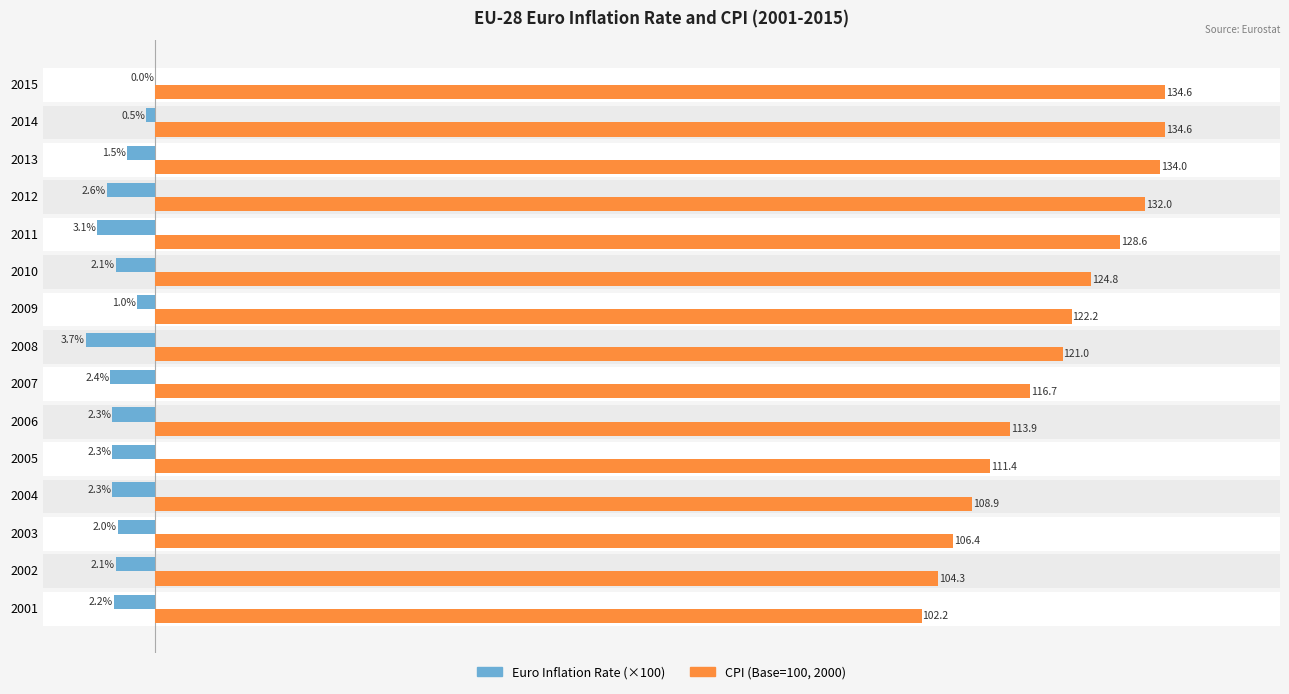

Is it true that Euro Inflation Rate (%×100) equals -3.1 at 2001?

False